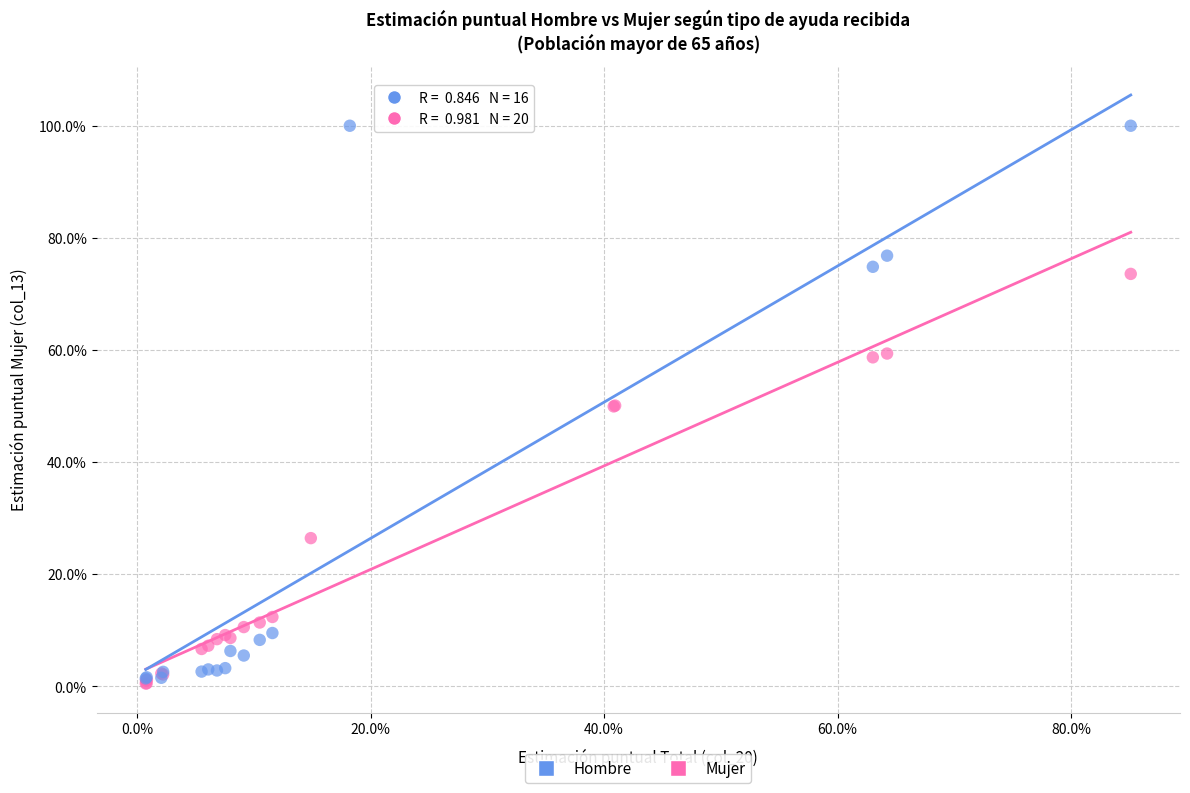

What are all the series names shown in the legend?

Hombre, Mujer